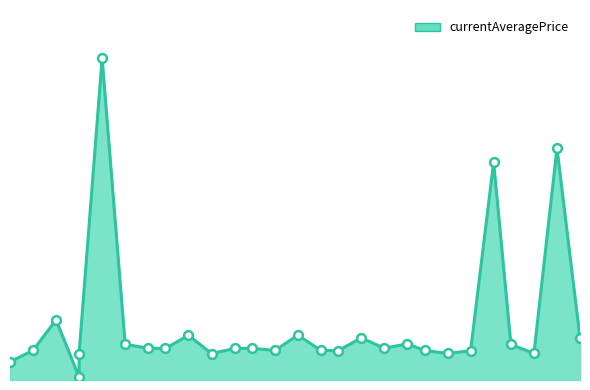

Which has a higher value, 30 or 1?

30